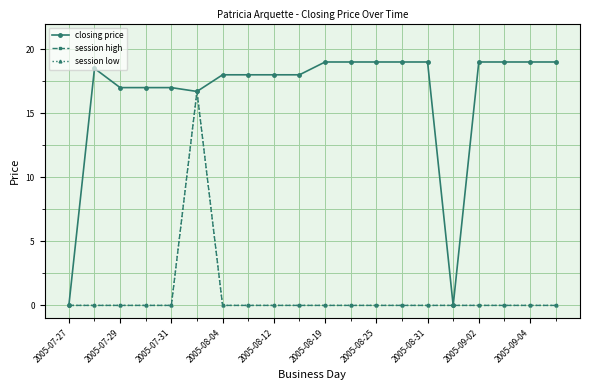

Reading right to left, what are all the values shown in this chart?

closing price: 19.0	19.0	19.0	19.0	0.0	19.0	19.0	19.0	19.0	19.0	18.0	18.0	18.0	18.0	16.7	17.0	17.0	17.0	18.5	0.0
session high: 0.0	0.0	0.0	0.0	0.0	0.0	0.0	0.0	0.0	0.0	0.0	0.0	0.0	0.0	16.7	0.0	0.0	0.0	0.0	0.0
session low: 0.0	0.0	0.0	0.0	0.0	0.0	0.0	0.0	0.0	0.0	0.0	0.0	0.0	0.0	16.7	0.0	0.0	0.0	0.0	0.0